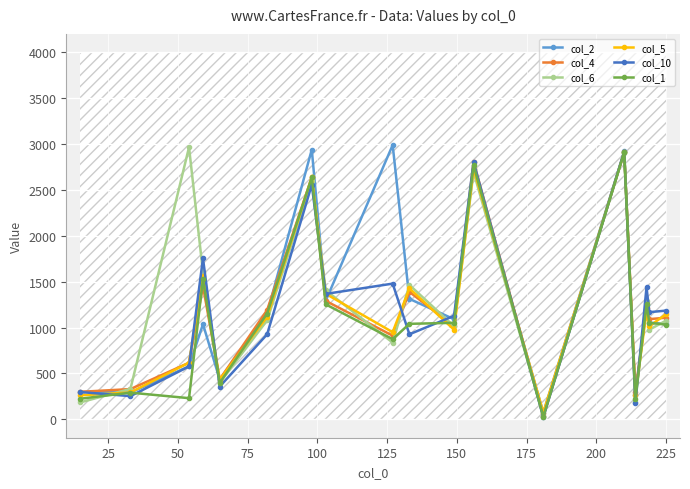

How many times do col_1 and col_4 cross each other?

6